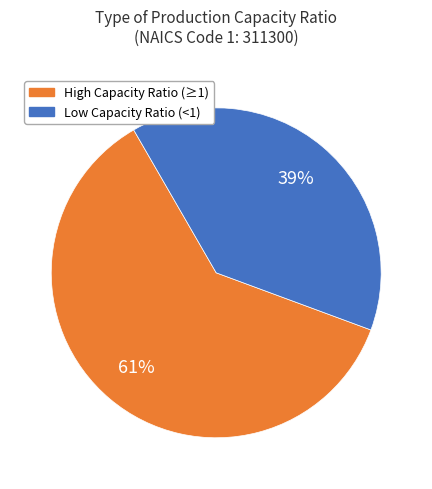

To the nearest percent, what is the difference between the largest and smallest slice percentages?

22%